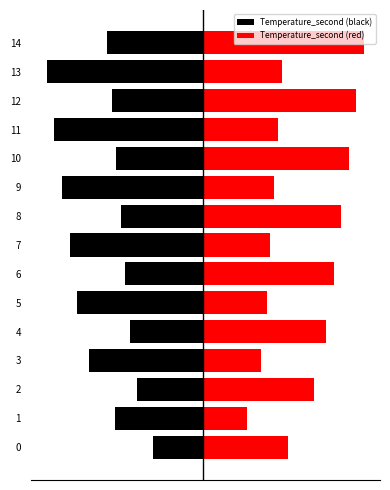

At 1, list the series in order from largest to smallest.

Temperature_second (red), Temperature_second (black)